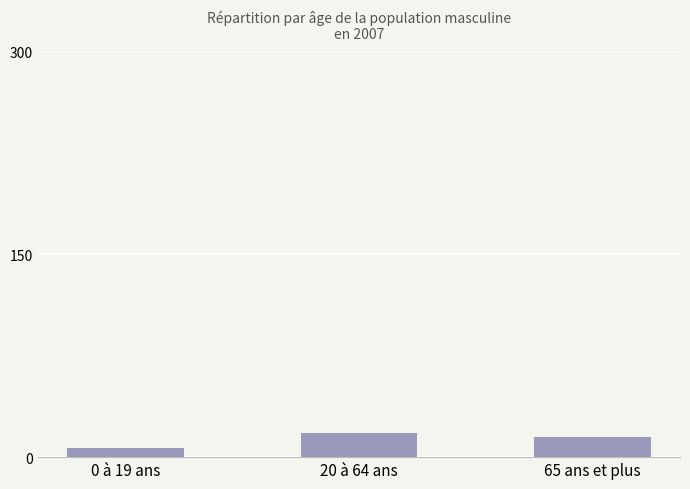

What is the minimum value shown in the chart?

7